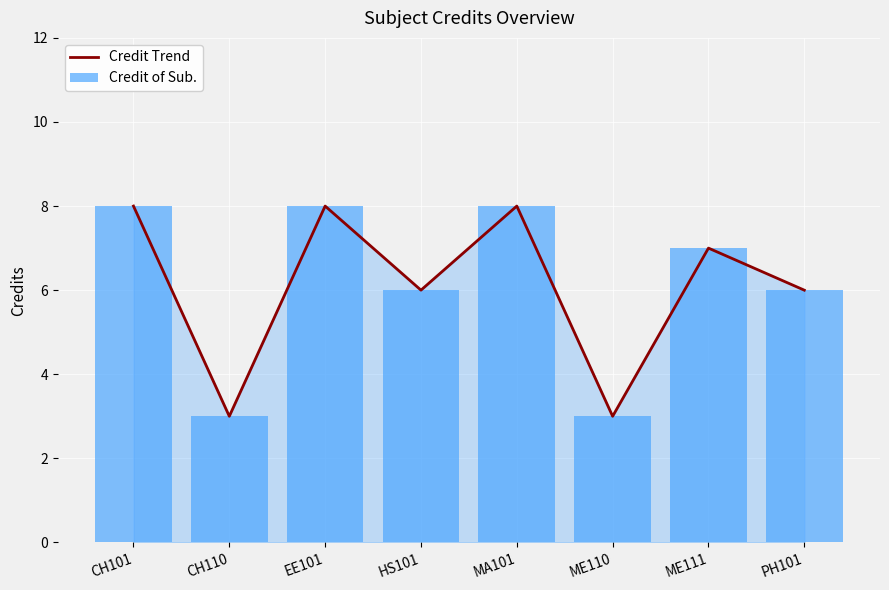

What is the sum of the Credit of Sub. values at EE101 and MA101?

16